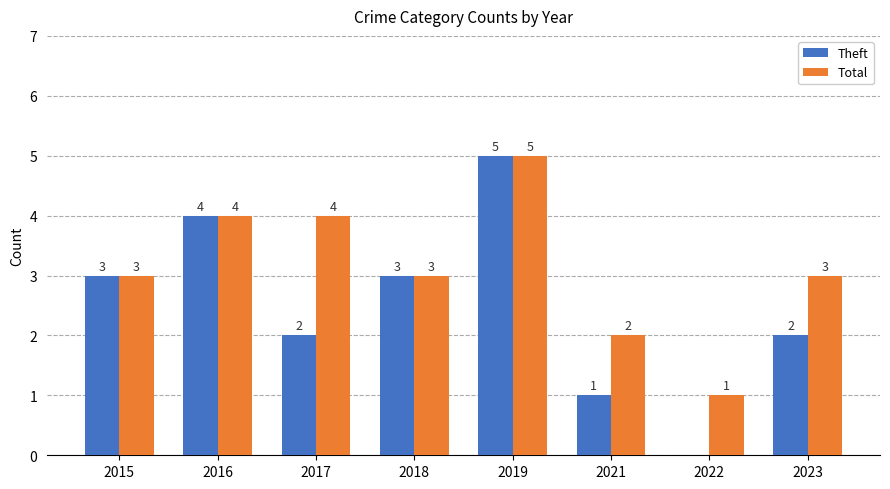

Which series has the largest range (max minus min)?

Theft